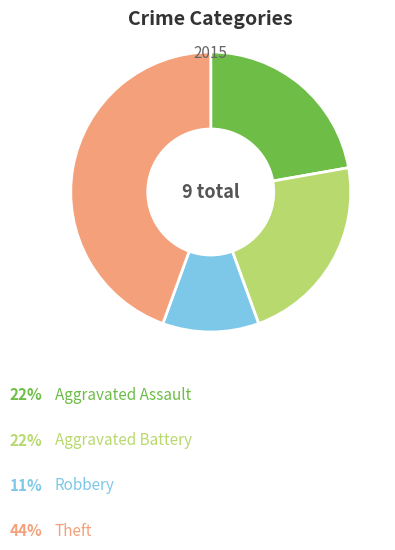

Does any single category account for the majority?

No